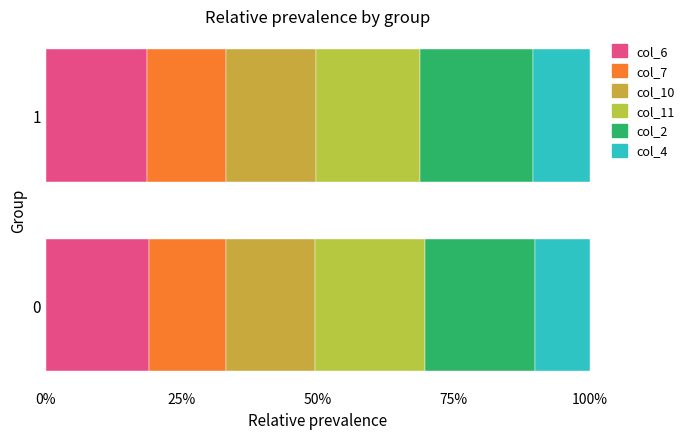

How many series are shown in this chart?

6